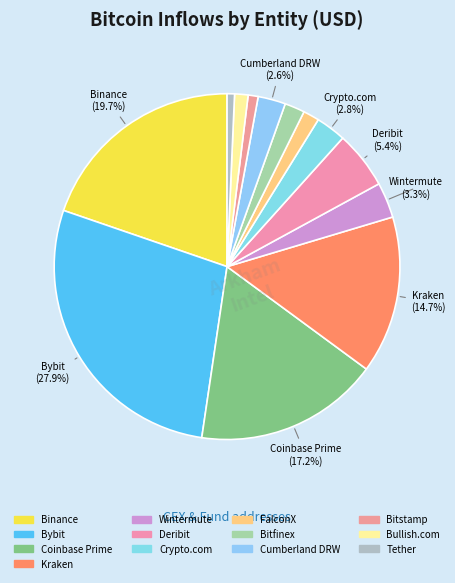

What percentage is the Kraken slice, to the nearest percent?

15%